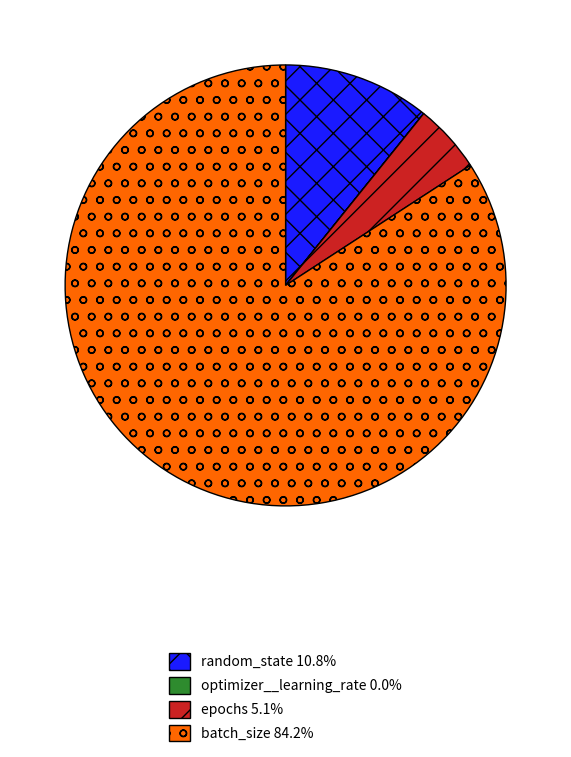

Is it true that epochs is 5% of the pie?

True